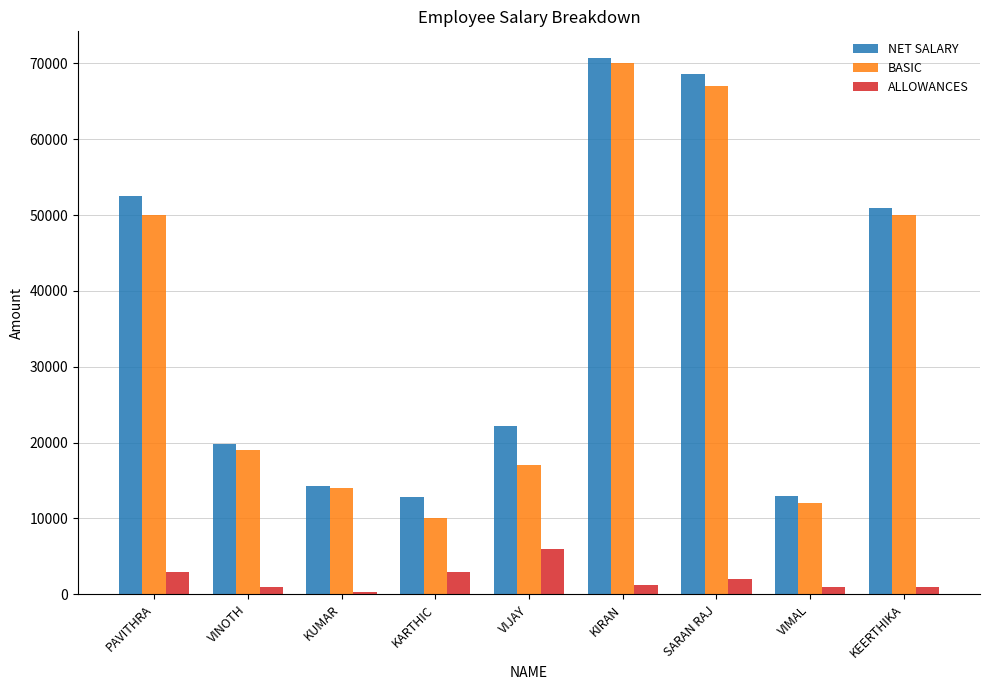

What position from the right is KARTHIC?

6